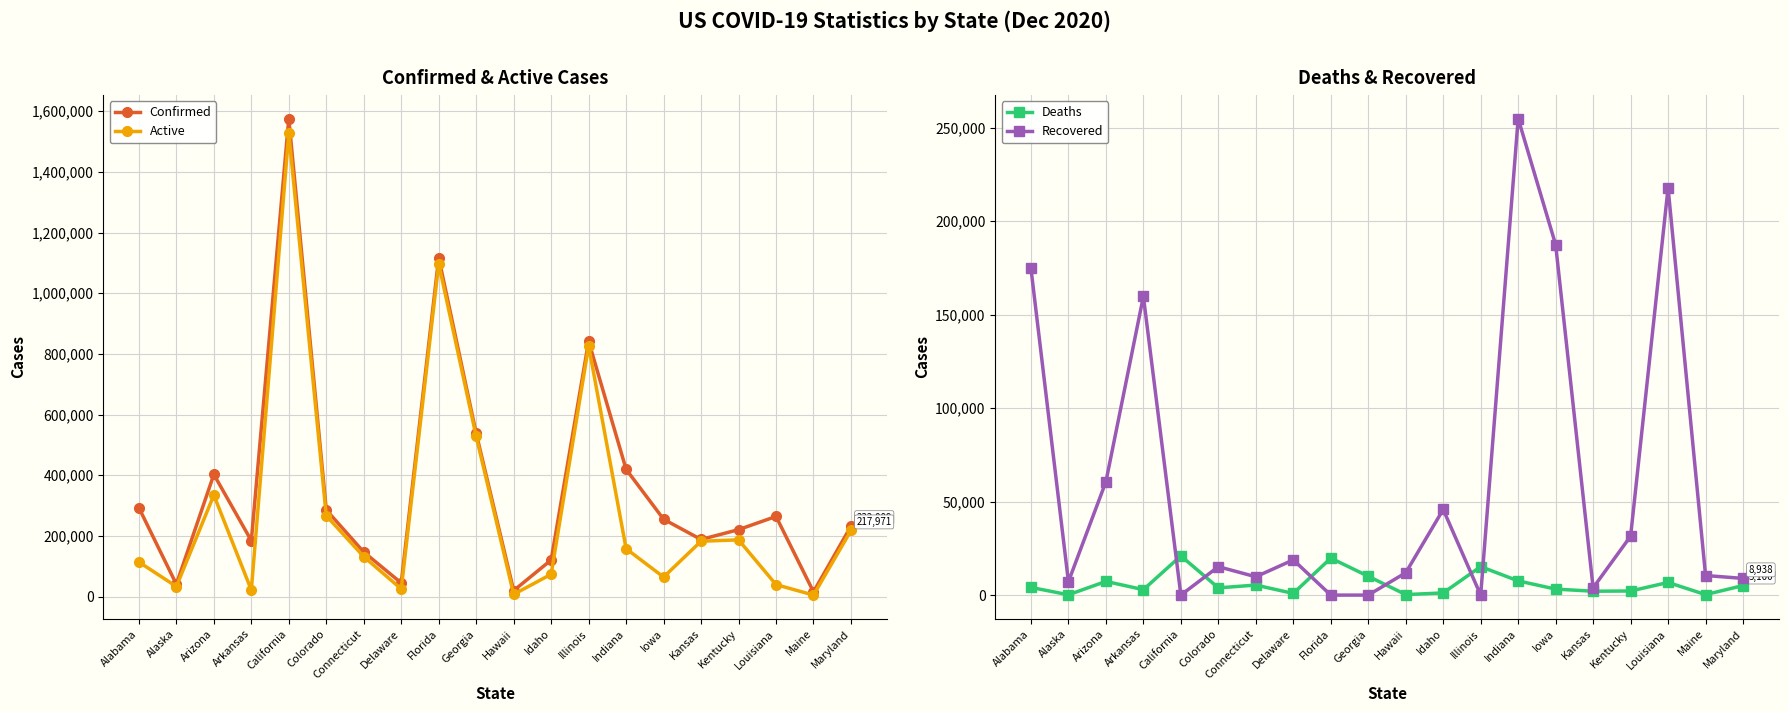

What is the label of the 8th point from the left?

Delaware